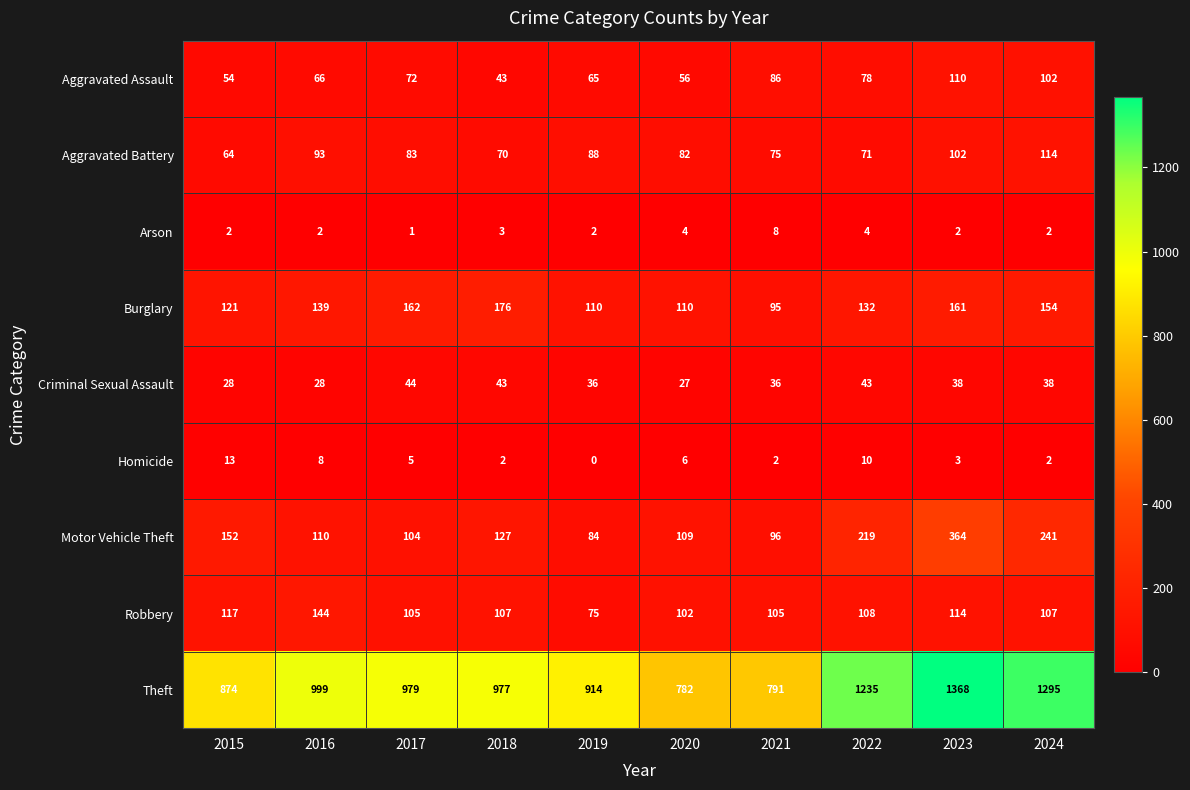

At which category does the chart reach its peak across all series?

2023